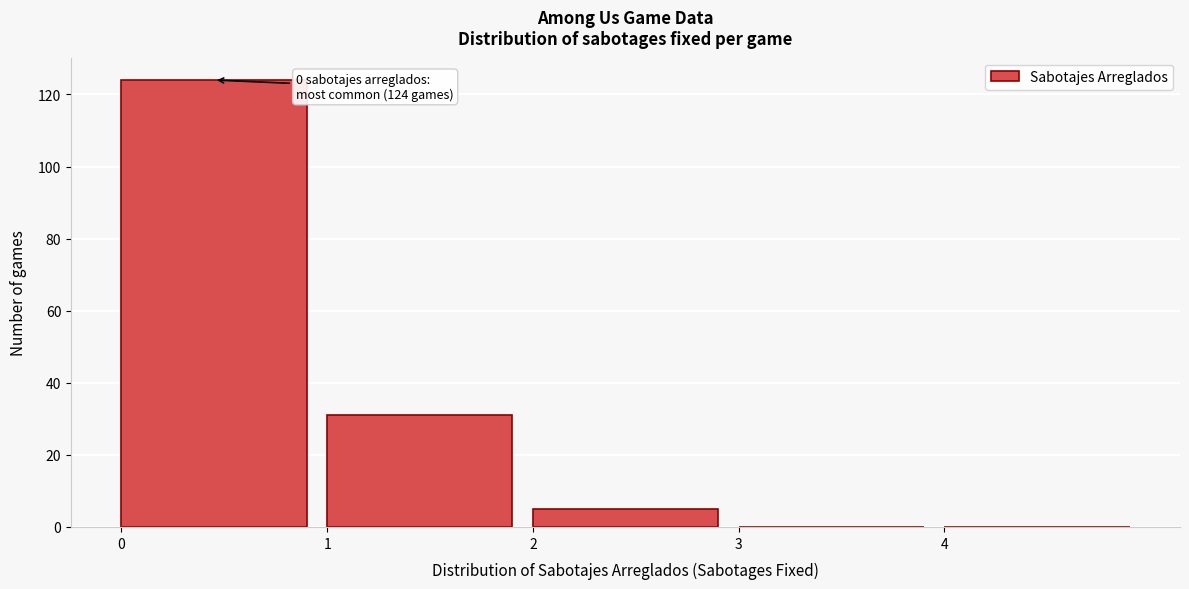

Over which range of the x-axis is the bar tallest?

0 to 1